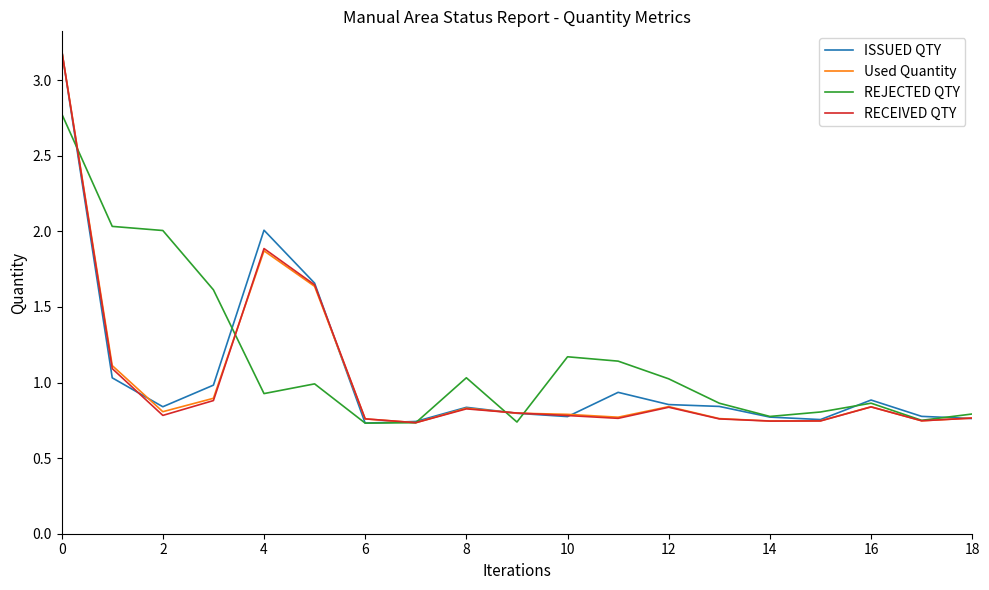

What is the highest value of the RECEIVED QTY series?

3.2